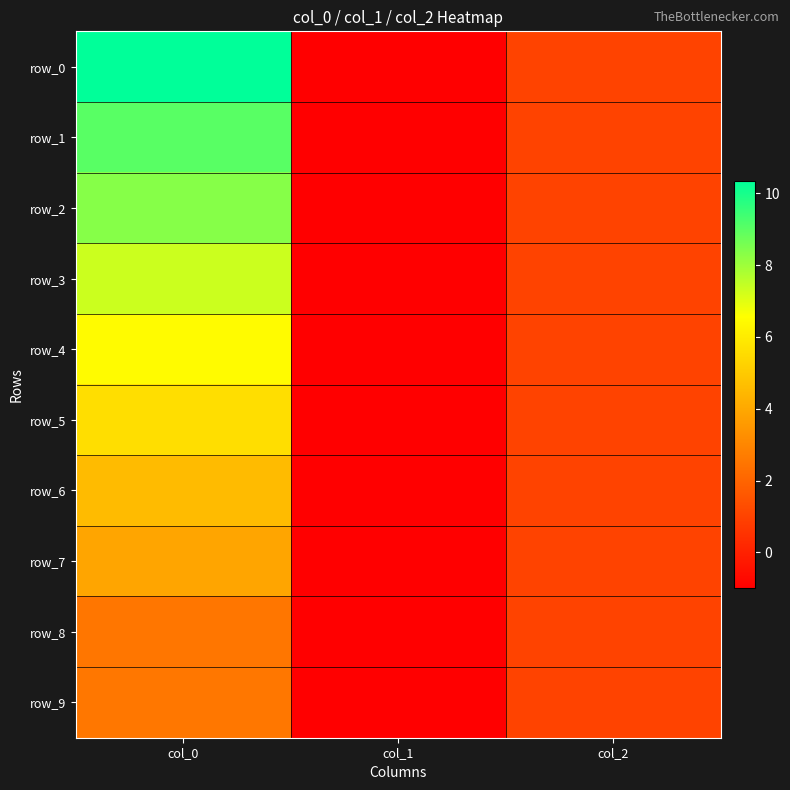

The row_1 series shows 5.4 at col_0. True or false?

False